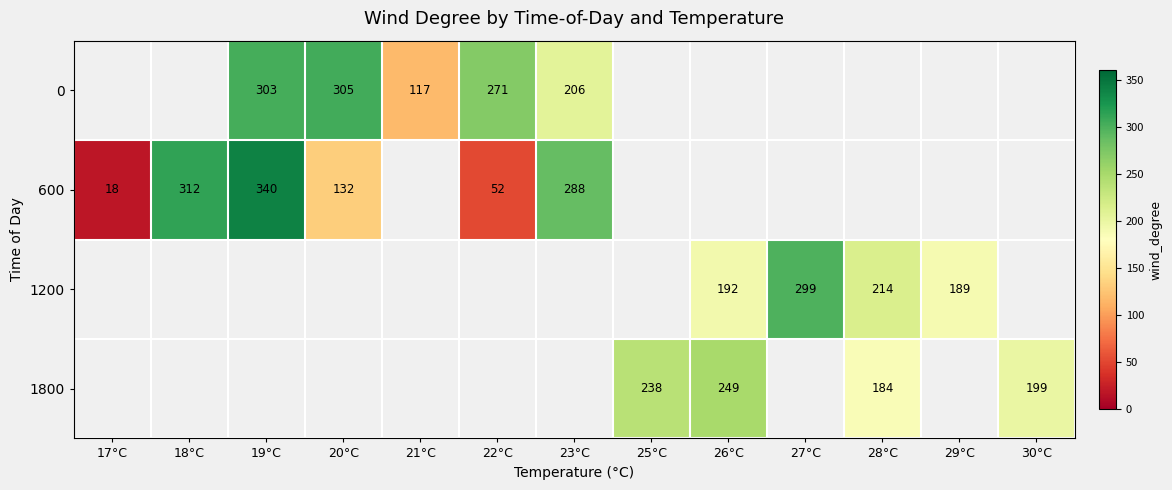

Between 19°C and 22°C, which is larger?

19°C